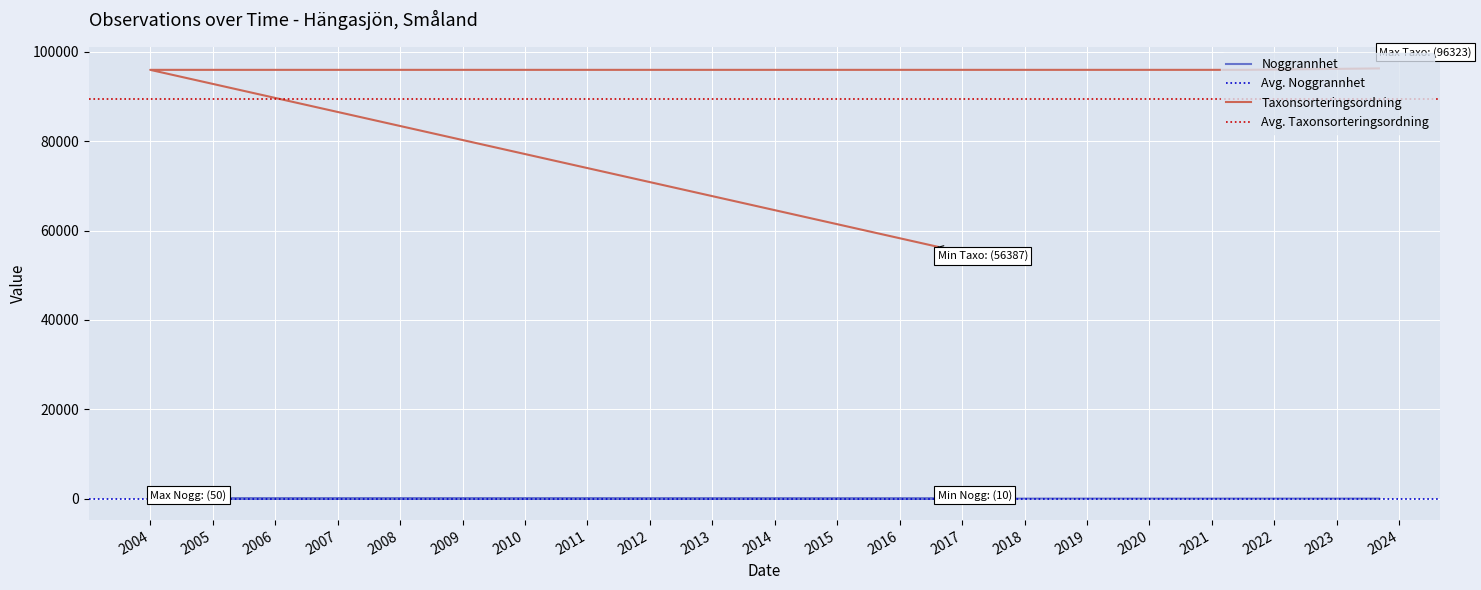

What is the average value of the Taxonsorteringsordning series?

89454